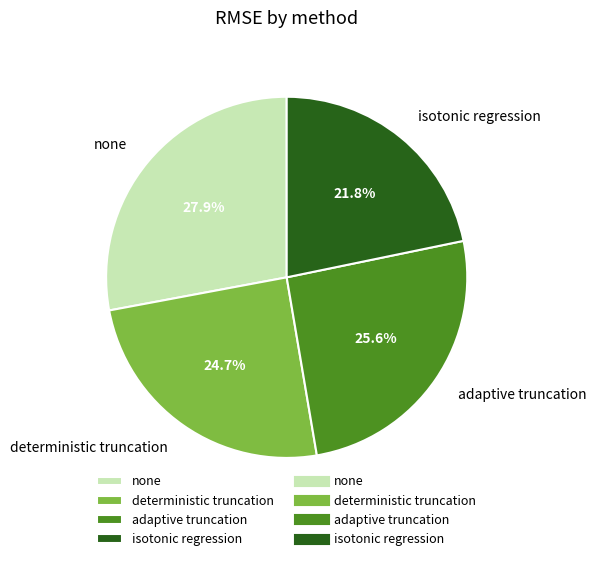

To the nearest percent, what is the difference between the deterministic truncation and adaptive truncation slice percentages?

1%